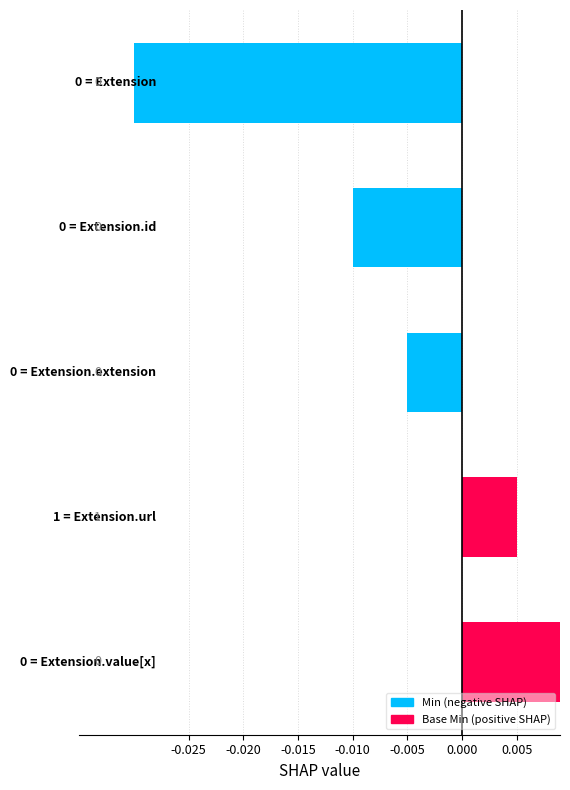

Are the bars grouped side by side (vs. stacked)?

No